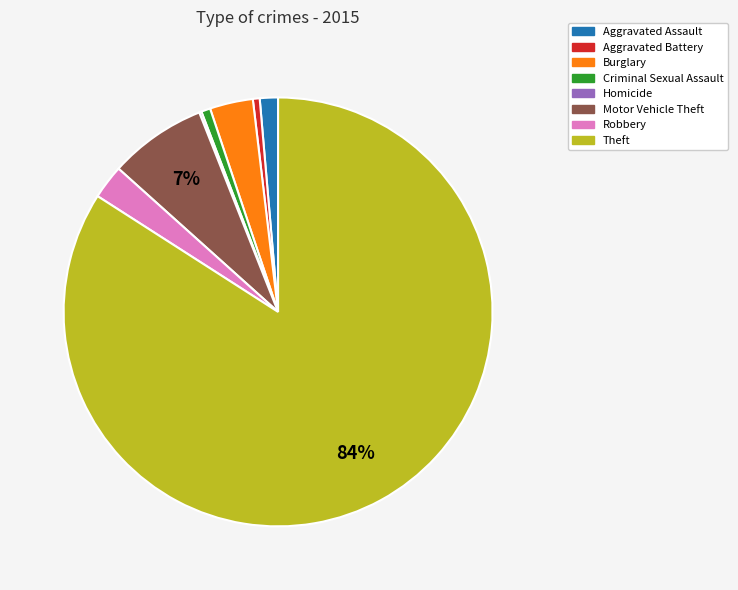

What percentage is the Aggravated Assault slice, to the nearest percent?

1%